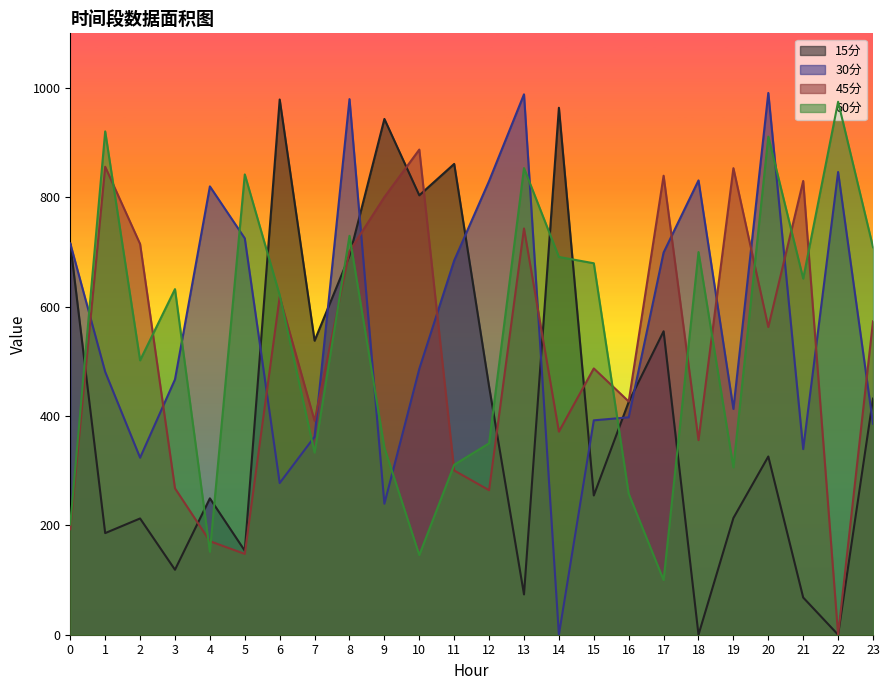

Reading left to right, list all the values displayed in this chart.

15分: 715.0	185.9	212.6	118.8	249.4	153.6	979.0	537.8	693.2	943.4	803.7	861.1	453.8	73.7	963.9	254.7	425.9	555.0	0.0	213.4	326.0	68.0	0.0	431.9
30分: 715.7	480.9	323.8	466.9	820.0	725.0	277.4	362.3	979.7	239.5	486.3	684.5	829.9	988.4	0.0	392.1	397.7	699.1	831.0	413.0	991.0	339.5	846.4	386.0
45分: 192.9	856.0	714.7	267.8	171.0	147.8	618.1	391.1	701.5	800.5	887.4	300.4	264.3	743.0	371.5	487.1	426.6	839.6	355.9	853.4	562.8	829.9	0.0	573.2
60分: 201.5	920.6	501.8	632.1	151.7	842.0	621.1	333.1	729.6	342.0	145.7	310.9	350.1	853.5	691.0	679.4	257.9	100.0	699.9	306.1	911.1	651.4	974.8	708.8